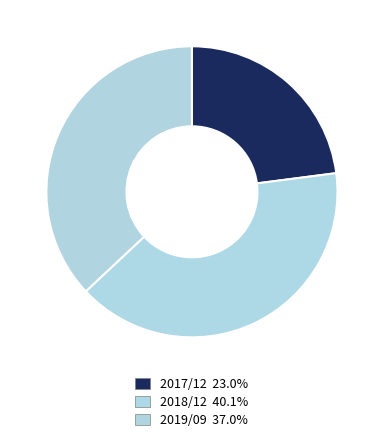

What percentage is the 2019/09 slice, to the nearest percent?

37%